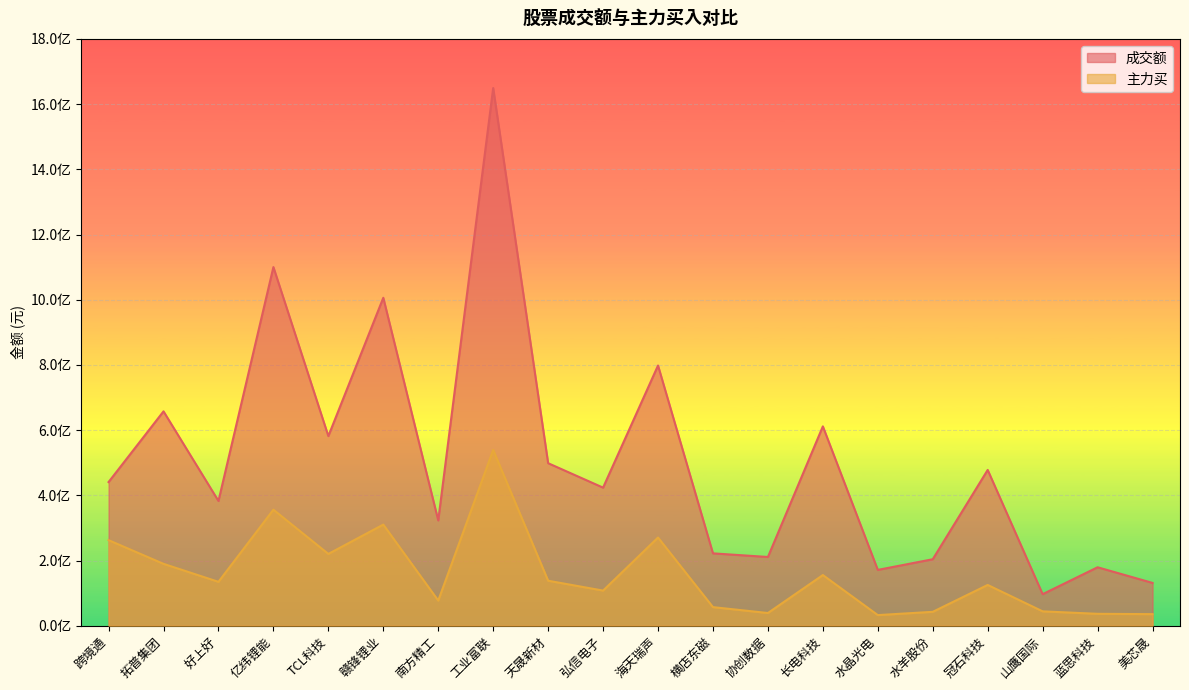

True or false: 成交额 has more than 1 points higher than both neighbors.

True